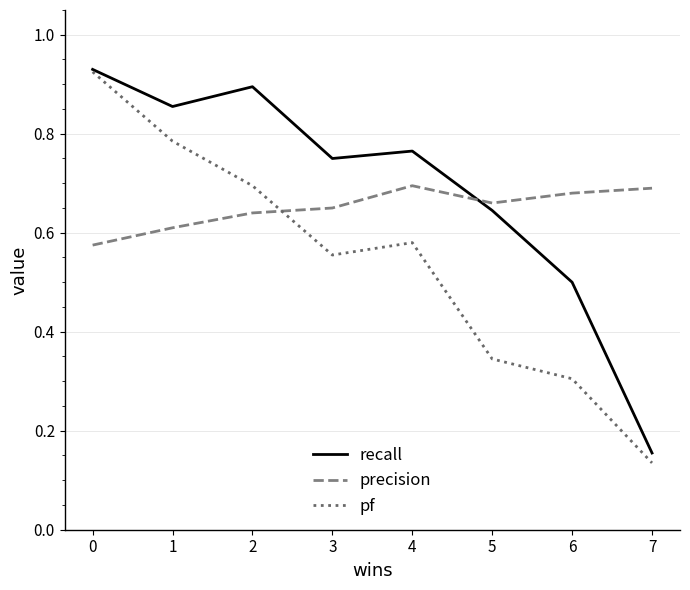

Does the chart have visible grid lines?

Yes